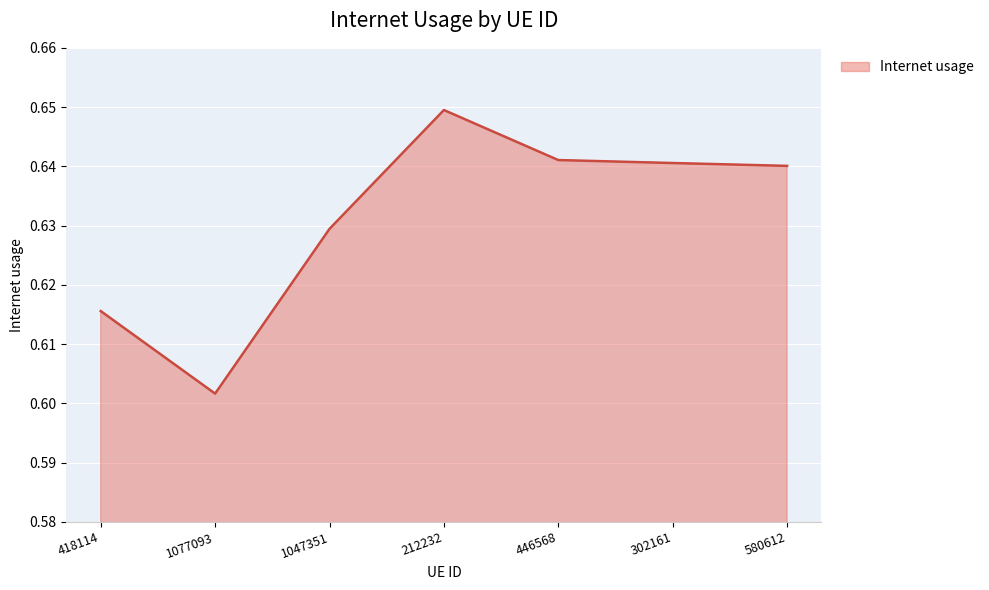

What position from the left is 1077093?

2